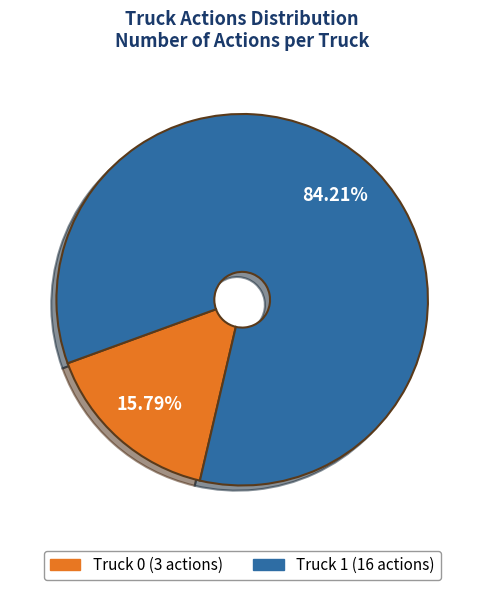

To the nearest percent, what is the difference between the largest and smallest slice percentages?

68%